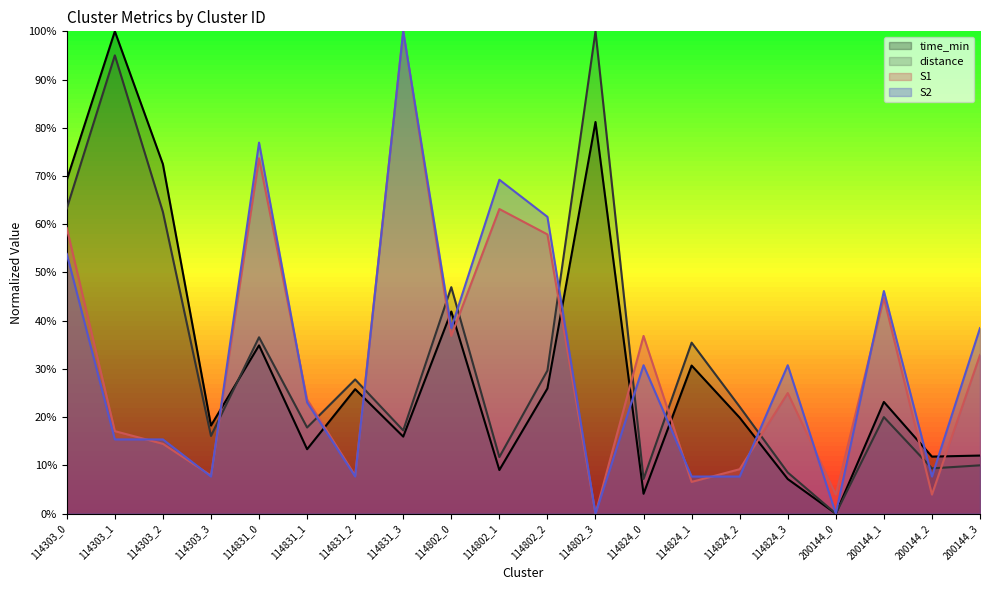

Does the chart display data point markers on the line(s)?

No